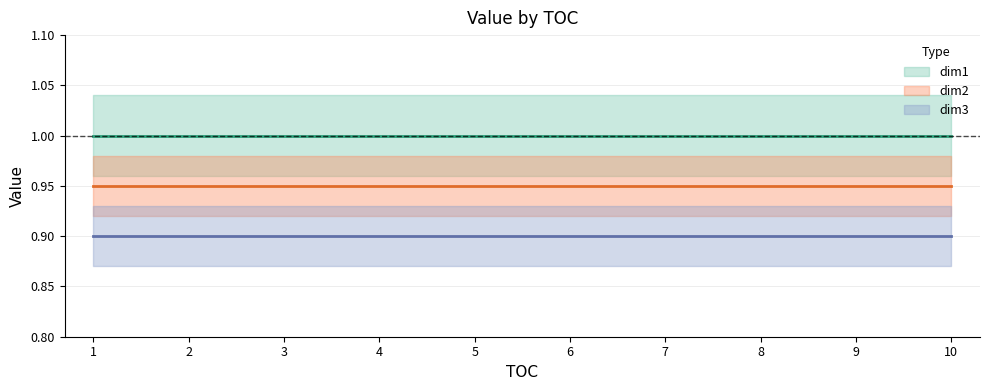

True or false: dim1 (lower bound) and dim1 cross at least once.

False